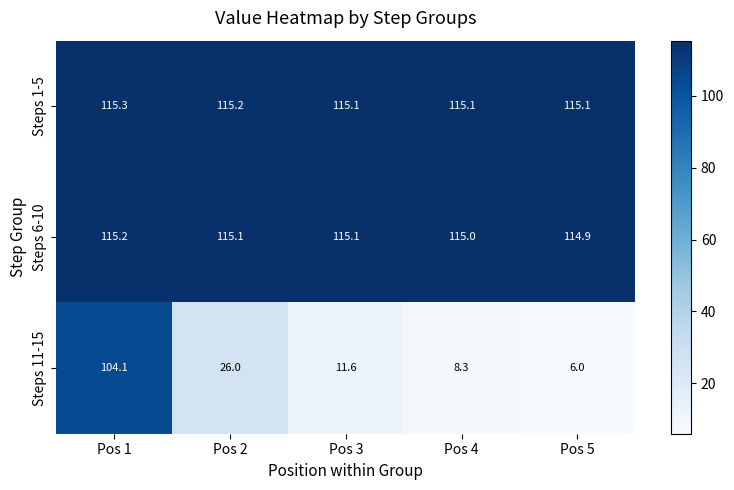

Is it true that Steps 1-5 equals 67.7 at Pos 1?

False